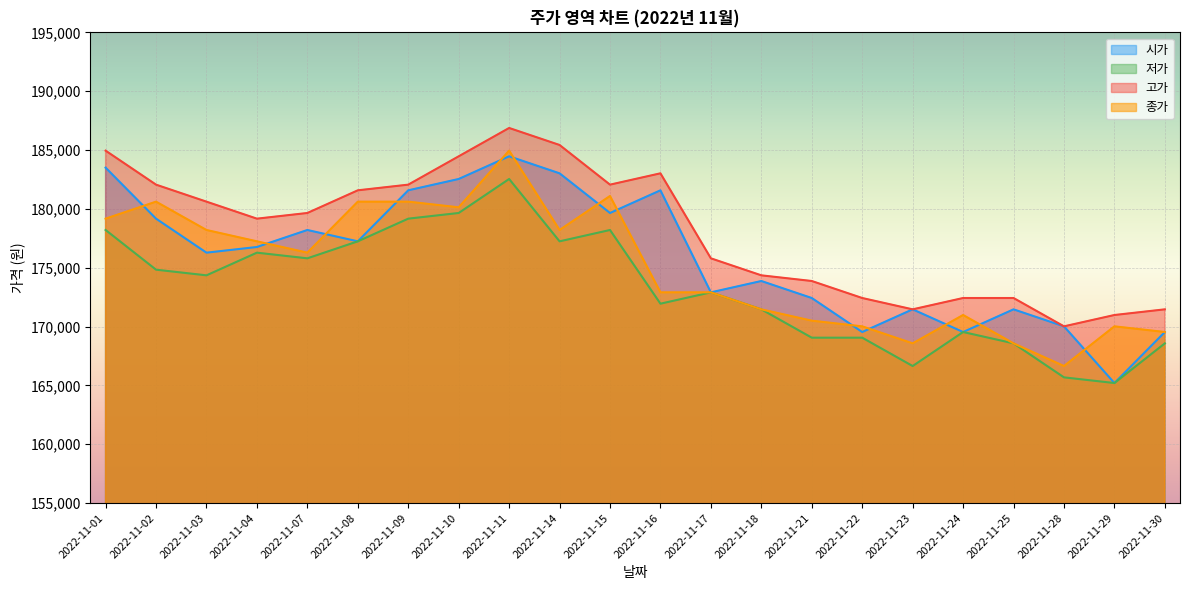

At which label does 저가 reach its minimum?

2022-11-29